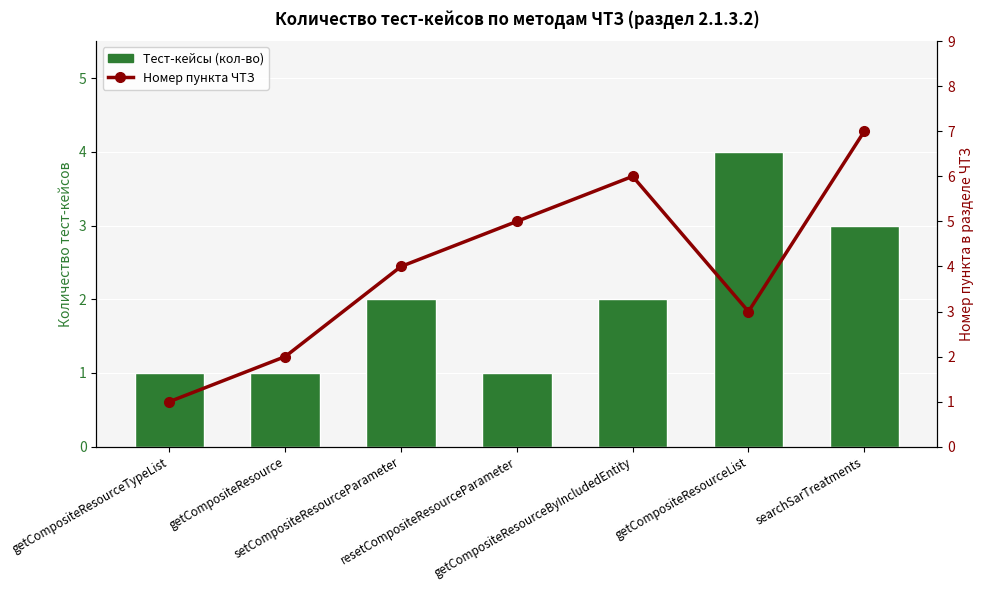

What position from the right is setCompositeResourceParameter?

5